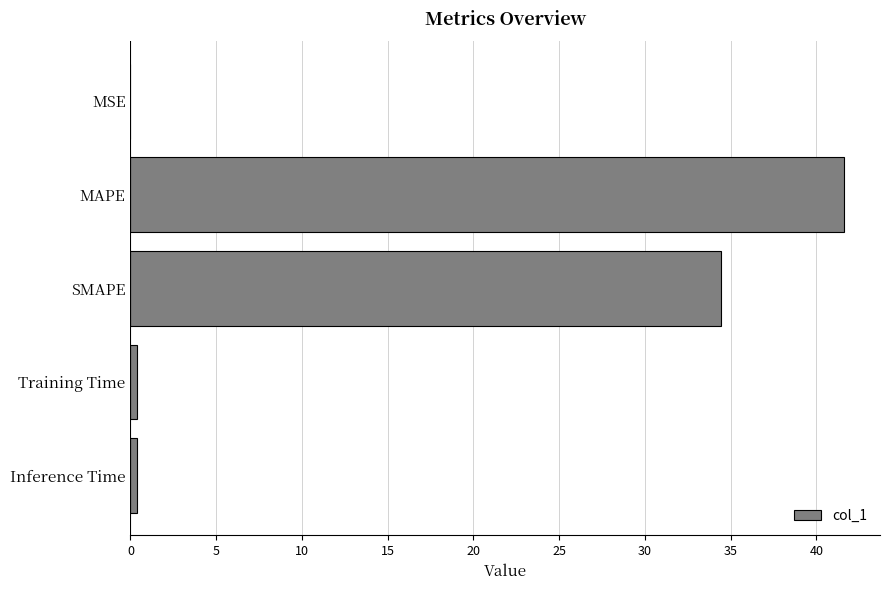

Which has a higher value, MAPE or Inference Time?

MAPE